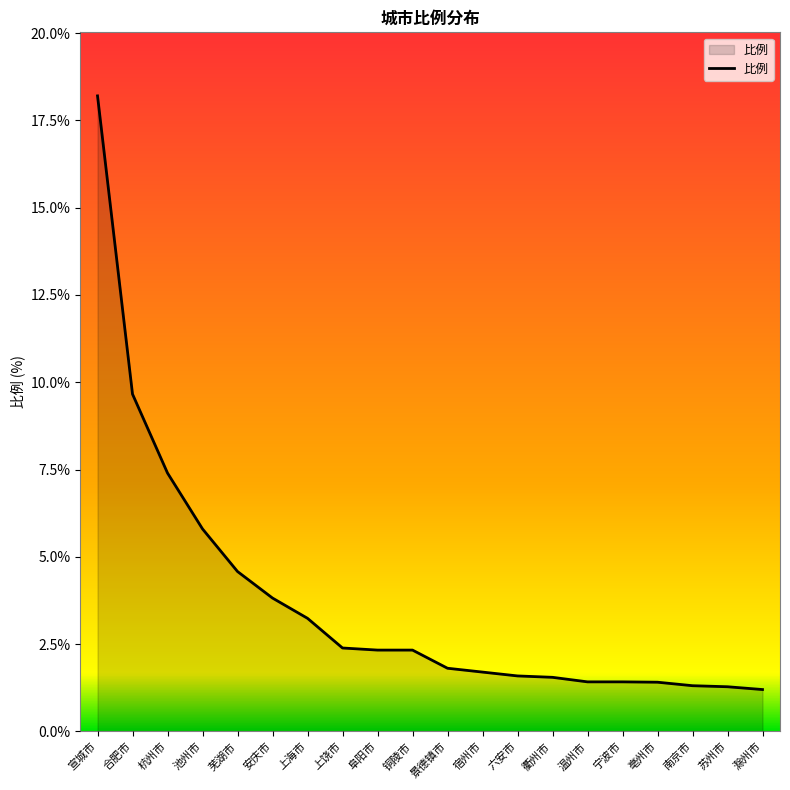

Which has a higher value, 芜湖市 or 安庆市?

芜湖市